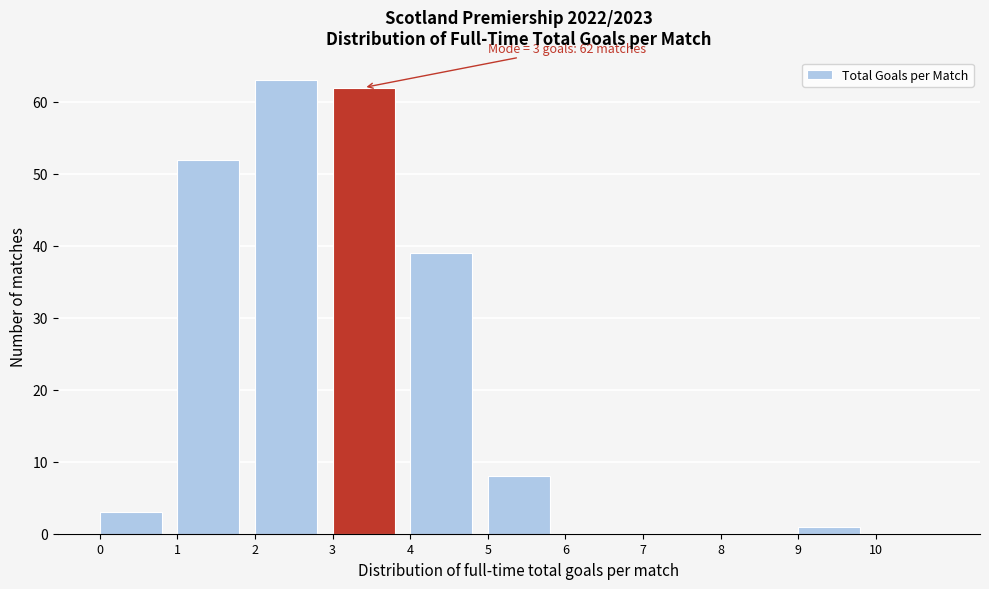

Over which range of the x-axis is the bar tallest?

2 to 3